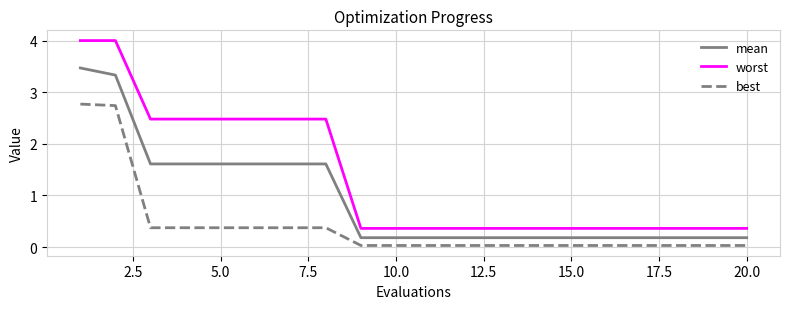

Rank the series by their maximum value, from highest to lowest.

worst, mean, best